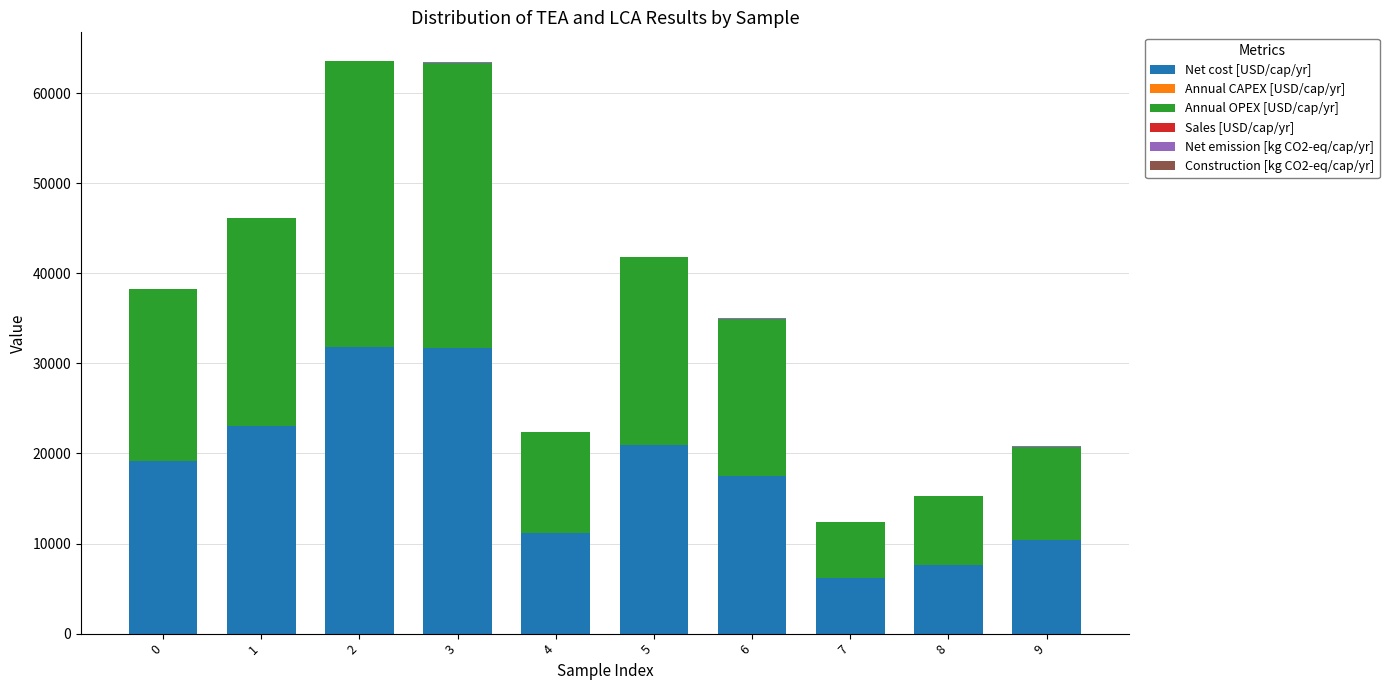

What is the highest value of the Net cost [USD/cap/yr] series?

31778.3